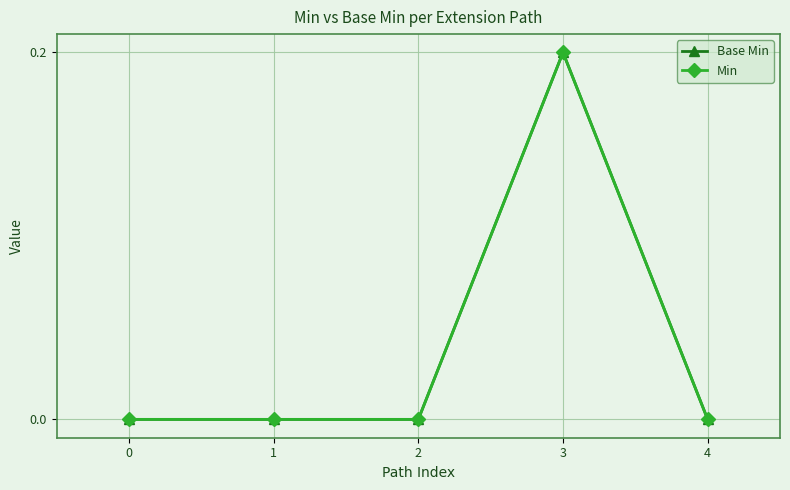

Does the chart have visible grid lines?

Yes